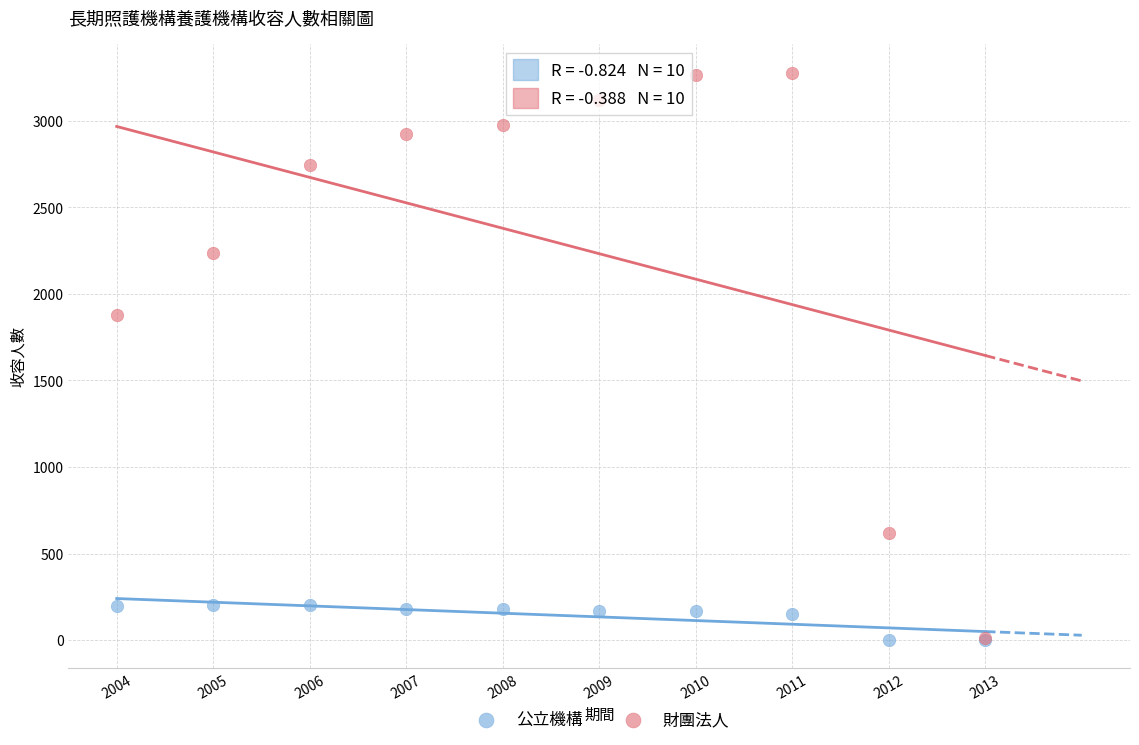

Across all series, what Y value is closest to 1639?

1880